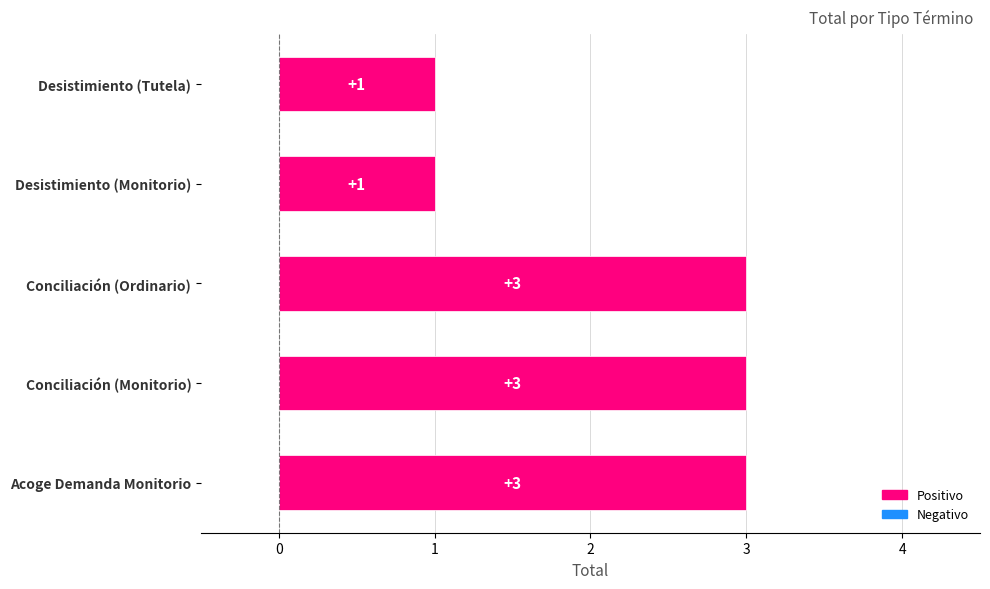

Between Conciliación (Monitorio) and Desistimiento (Monitorio), which is larger?

Conciliación (Monitorio)